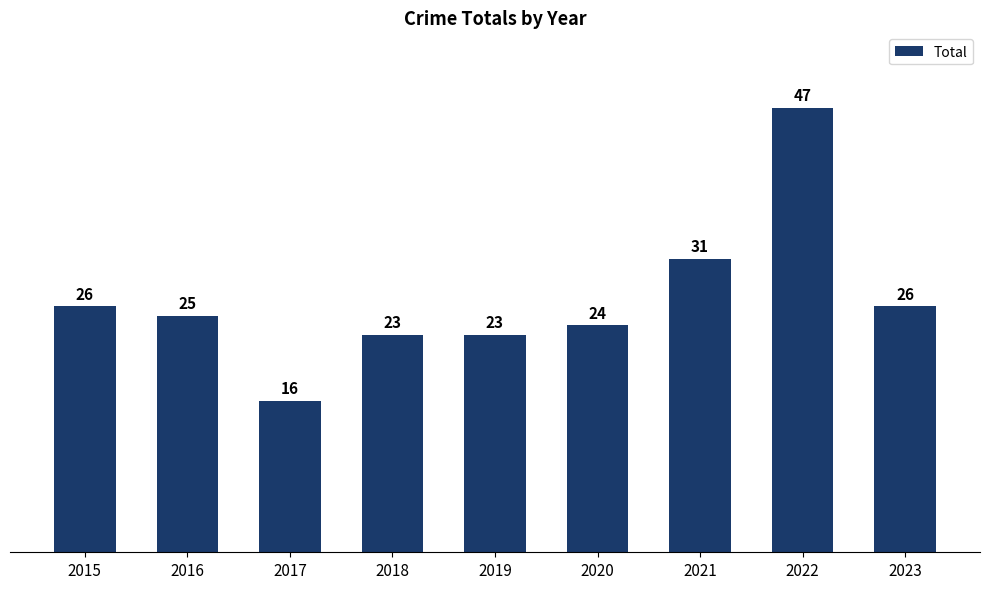

Reading left to right, transcribe all the data shown in this chart.

26	25	16	23	23	24	31	47	26